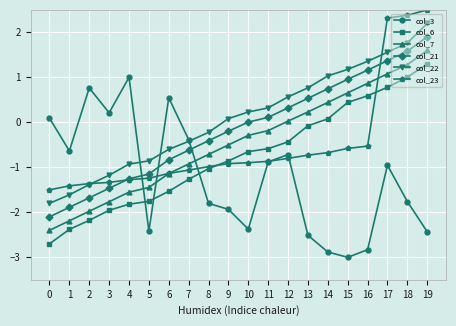

What is the average value of the col_23 series?

-0.5